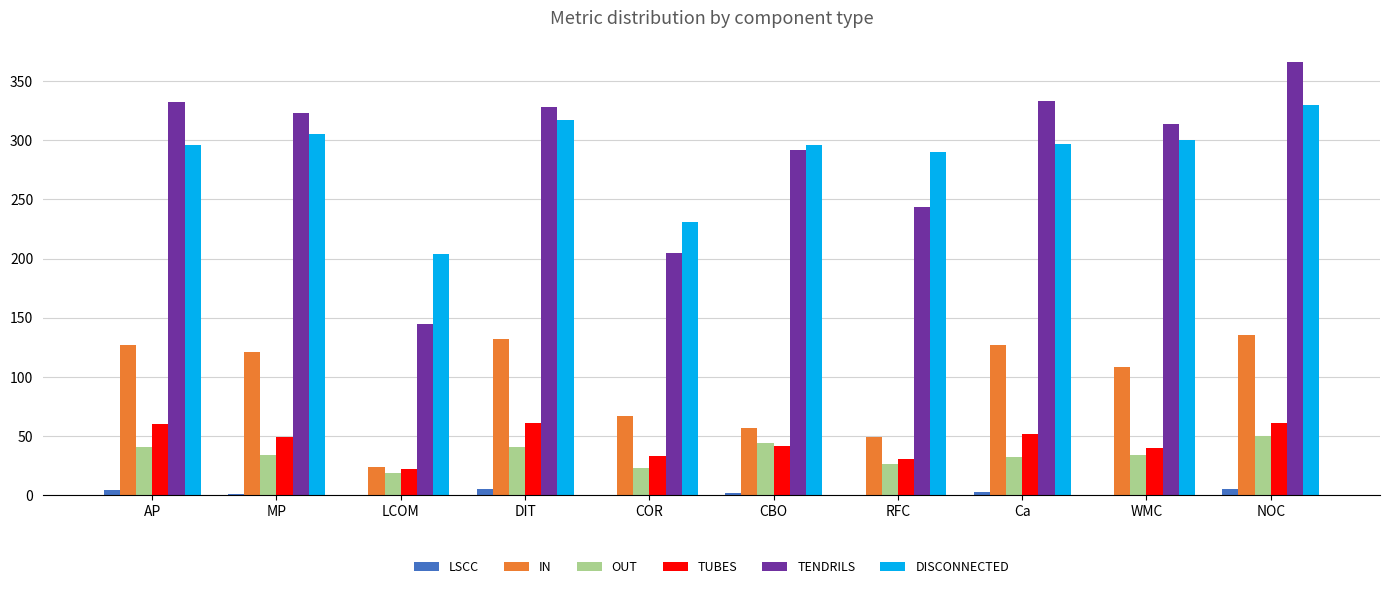

What is the total value across all series at AP?

860